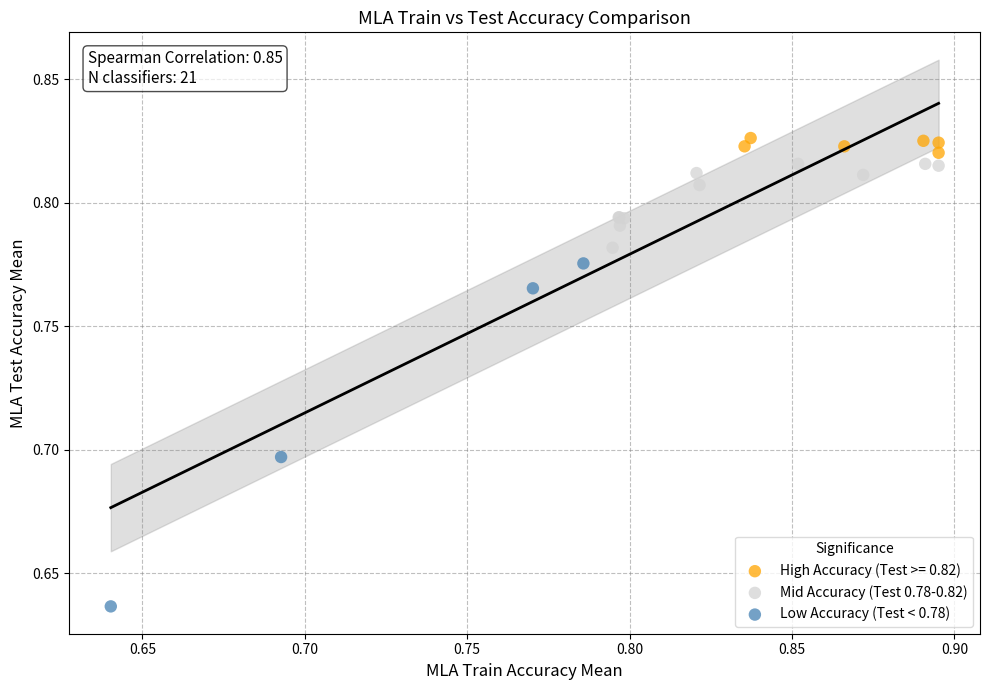

Which series contains the highest Y value?

High Accuracy (Test >= 0.82)